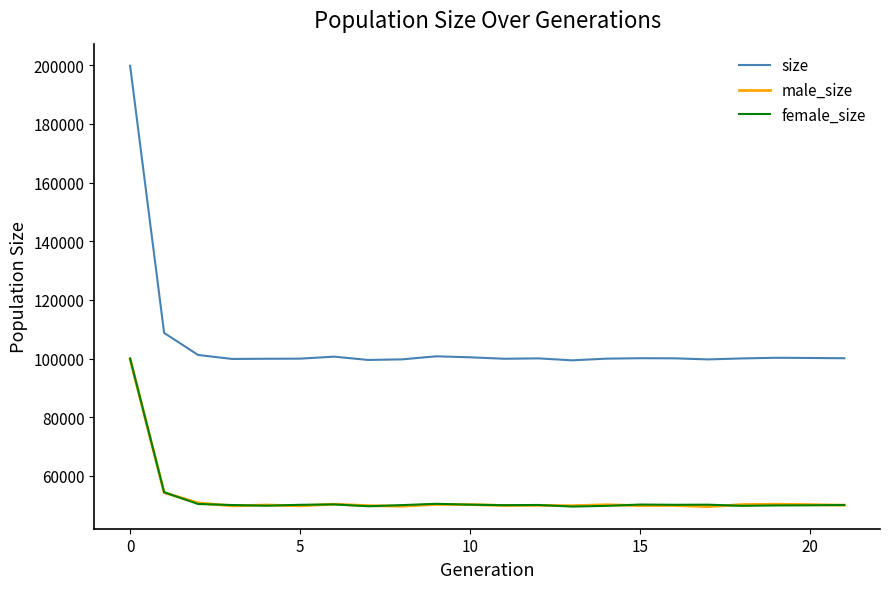

True or false: size and male_size intersect in this chart.

False